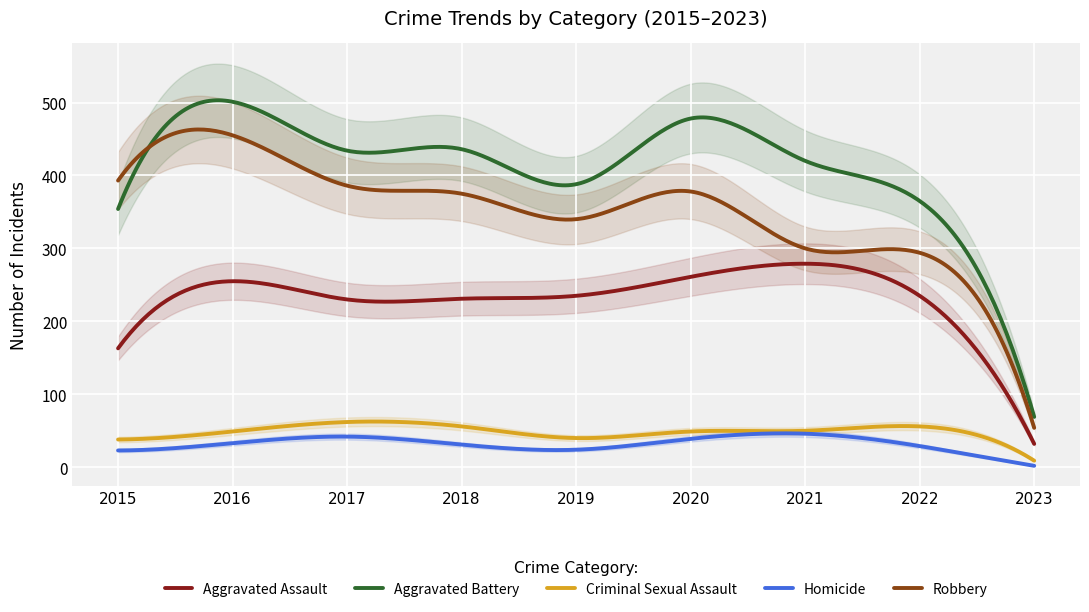

Reading left to right, transcribe all the data shown in this chart.

Aggravated Assault: 163	255	230	231	235	261	279	235	32
Aggravated Battery: 354	501	434	436	388	478	420	365	69
Criminal Sexual Assault: 38	49	62	56	40	49	50	56	9
Homicide: 23	33	42	31	24	39	46	29	2
Robbery: 393	455	386	375	340	378	300	294	54